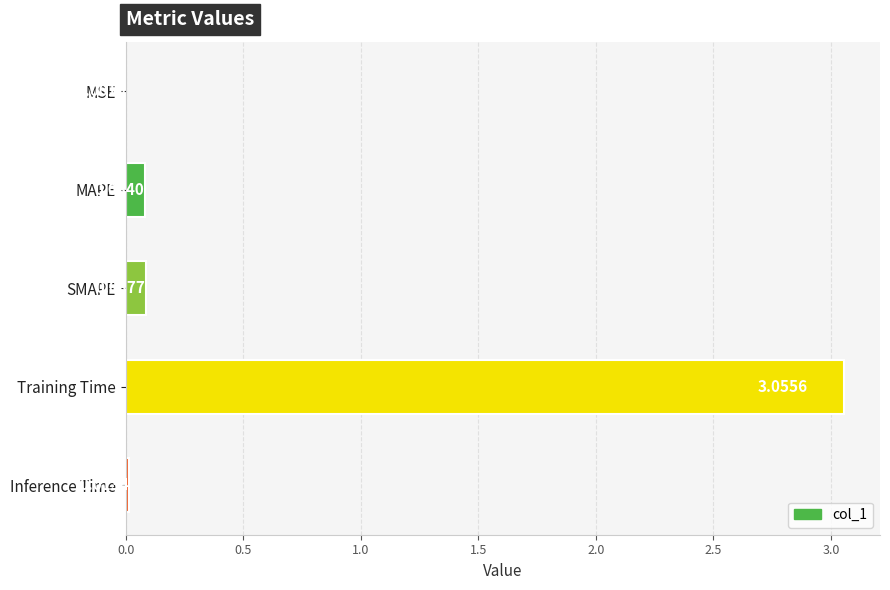

What is the sum of all values?

3.2